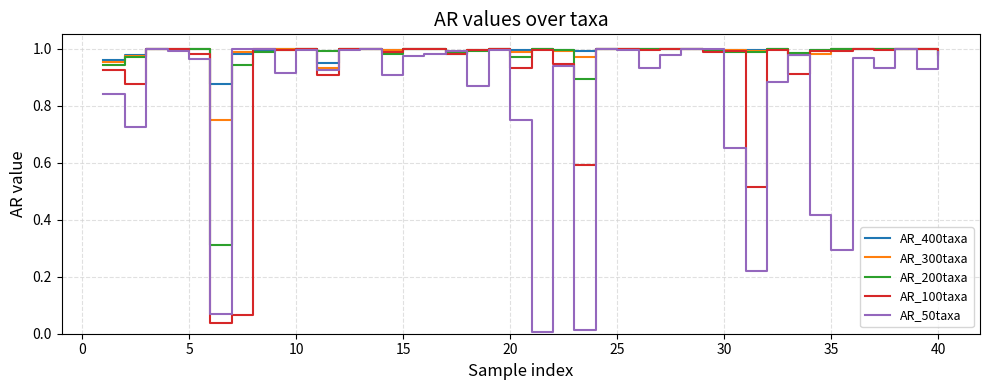

True or false: AR_300taxa has a value of 1.5 at 20.

False